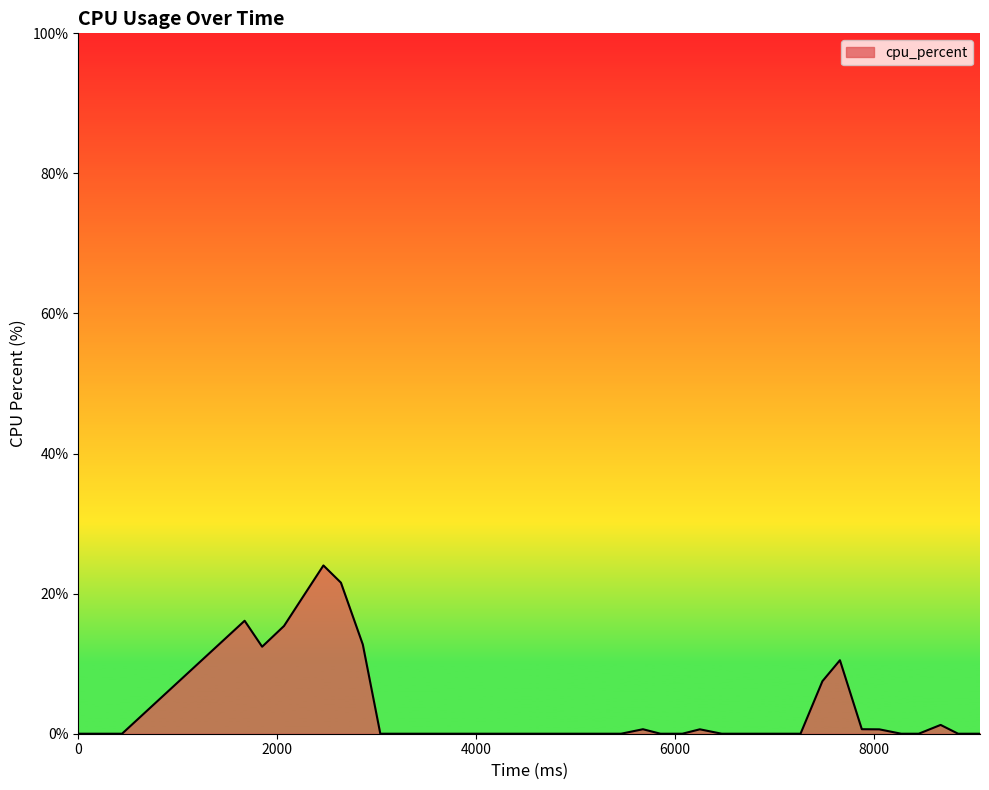

What is the difference between the maximum and minimum values?

24.0